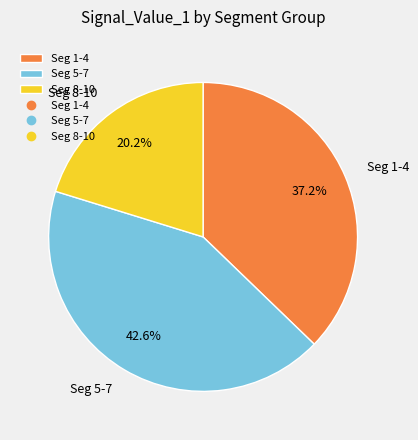

What is the ratio of the value at Seg 8-10 to the value at Seg 1-4?

0.5